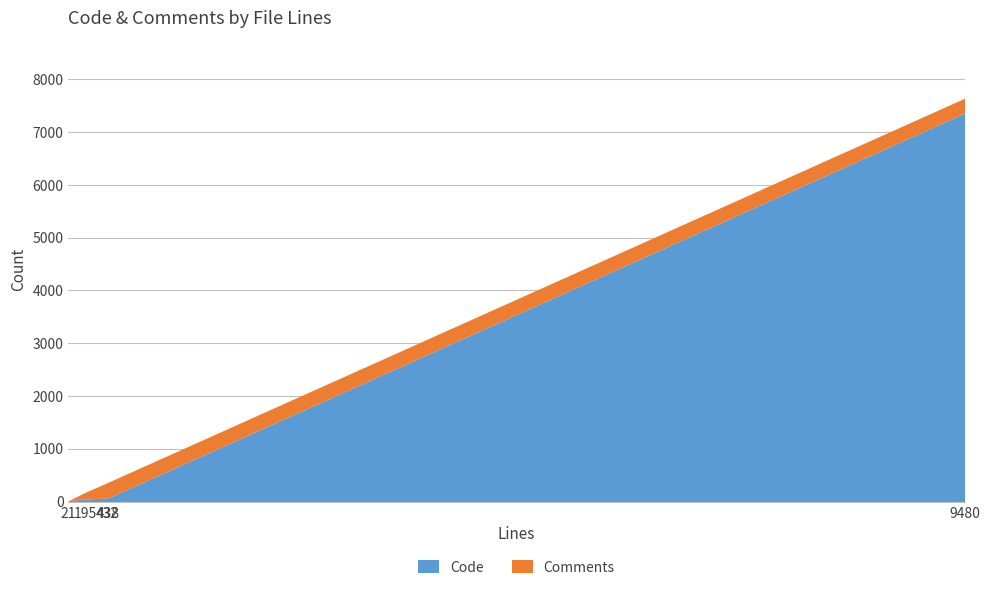

Where is the first local minimum for Code?

internal.xml (21)